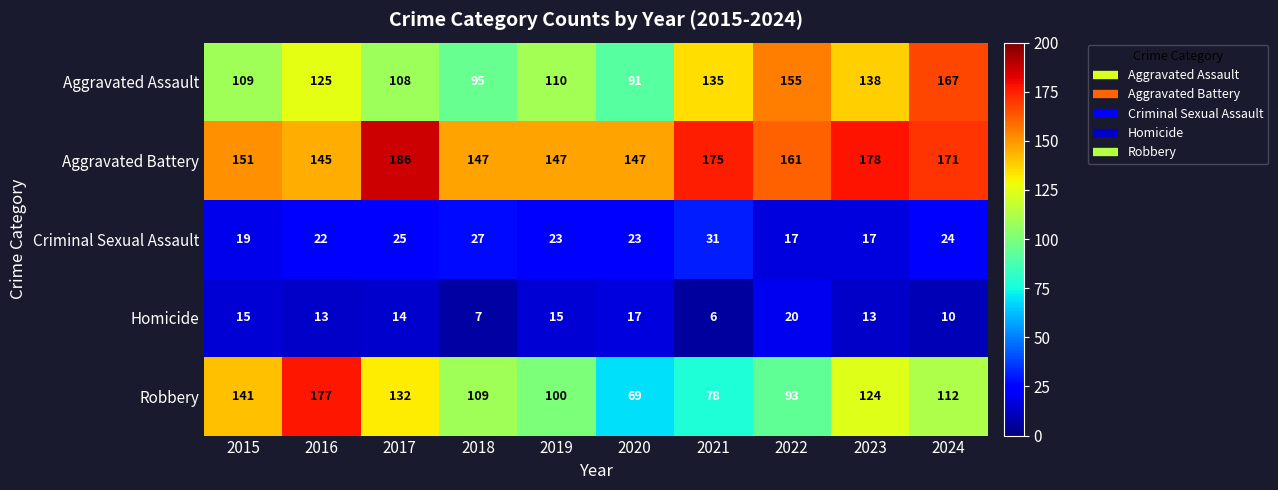

The value of Criminal Sexual Assault at 2018 is 37. True or false?

False